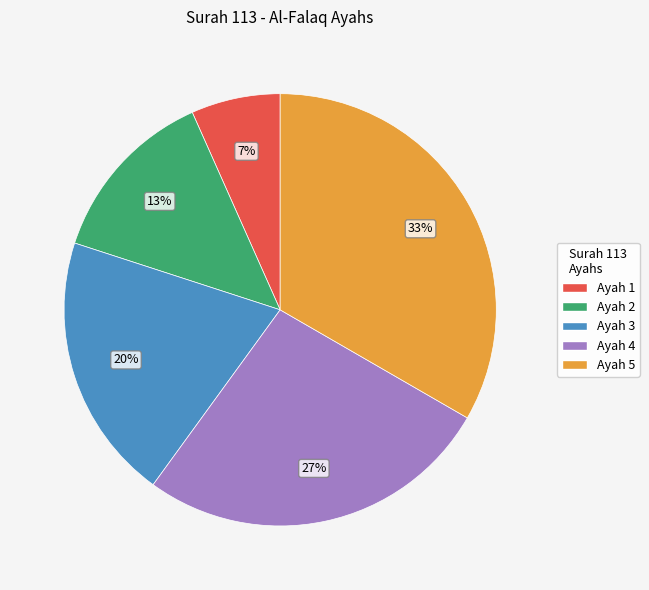

True or false: Ayah 4 accounts for 16% of the total.

False